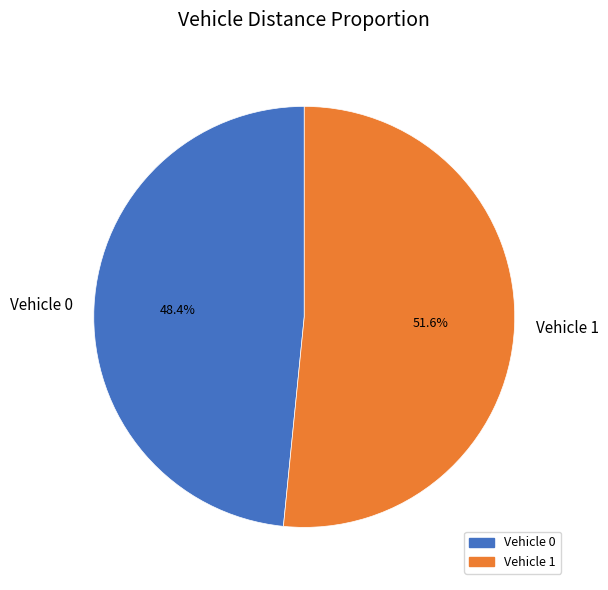

Approximately how many times larger is the value at Vehicle 1 compared to Vehicle 0?

1.1